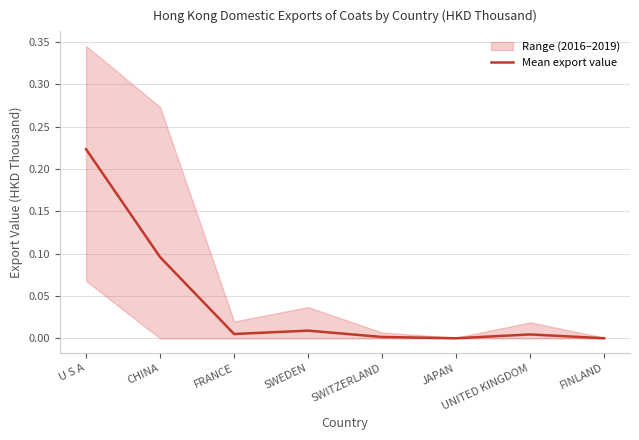

At which label does Mean export value reach its peak?

U S A